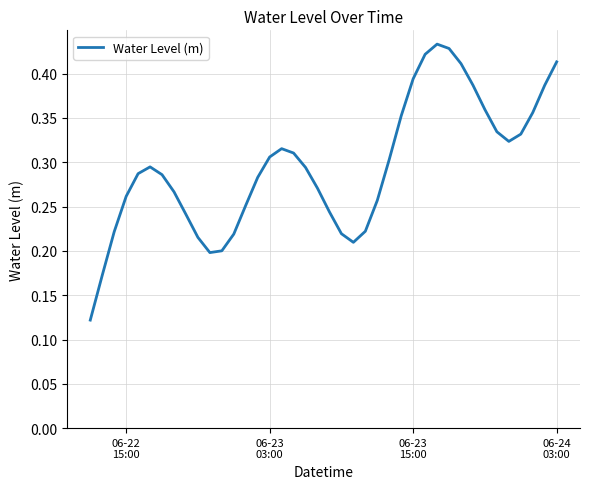

Does the chart have visible grid lines?

Yes